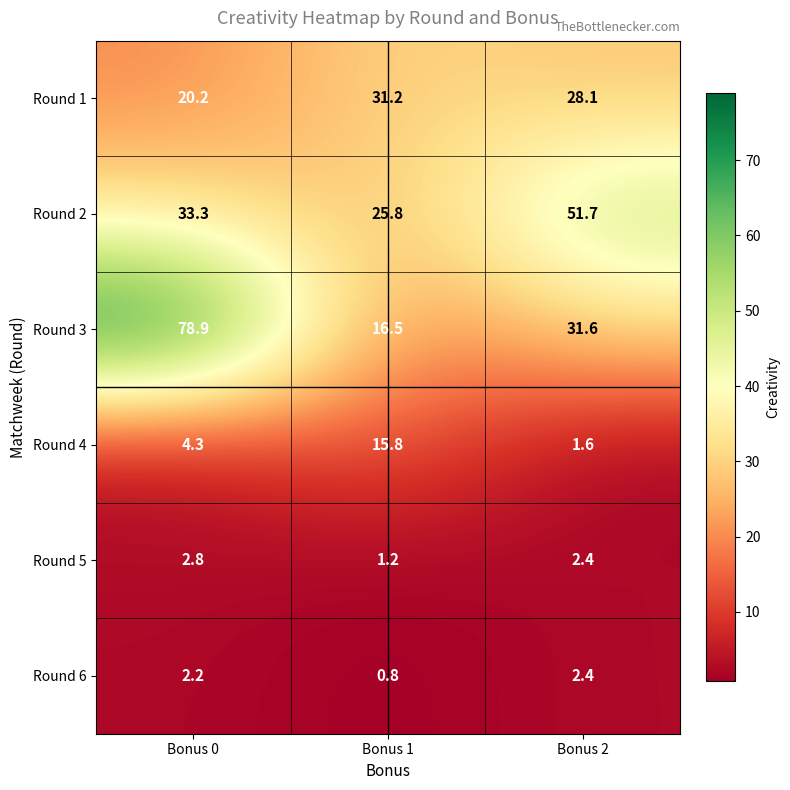

Which series has the largest total across all categories?

Round 3